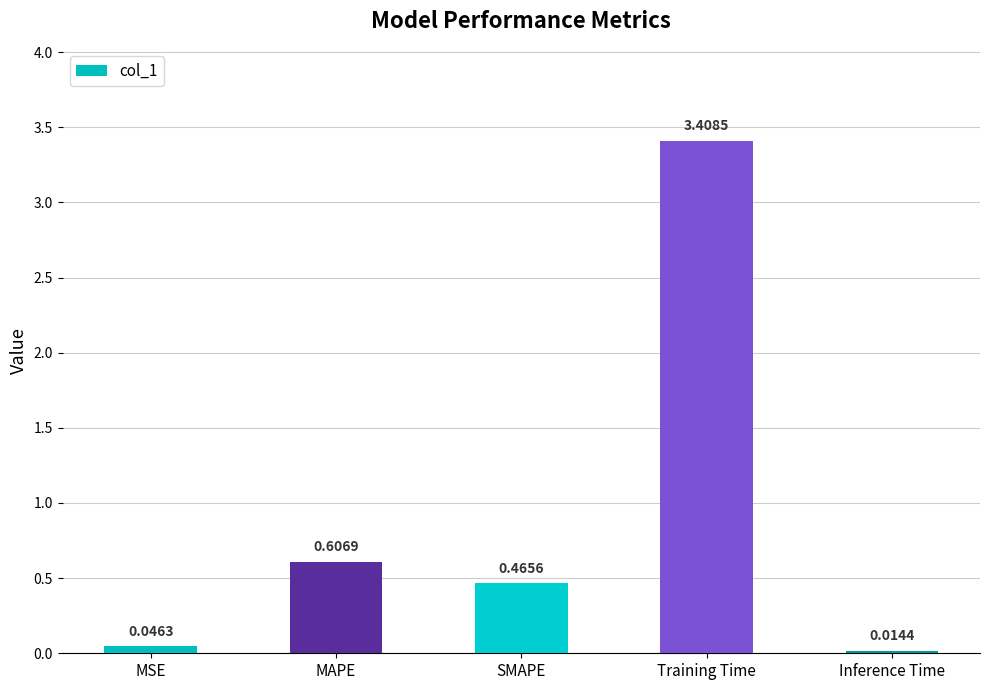

Count the number of categories in the chart.

5